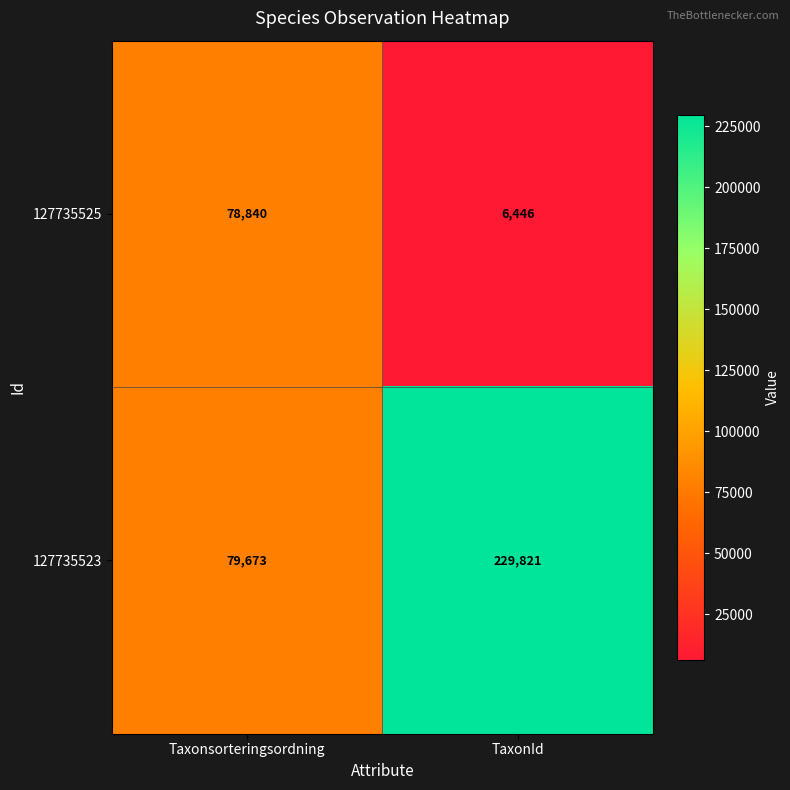

Which label corresponds to the largest value in the chart?

TaxonId